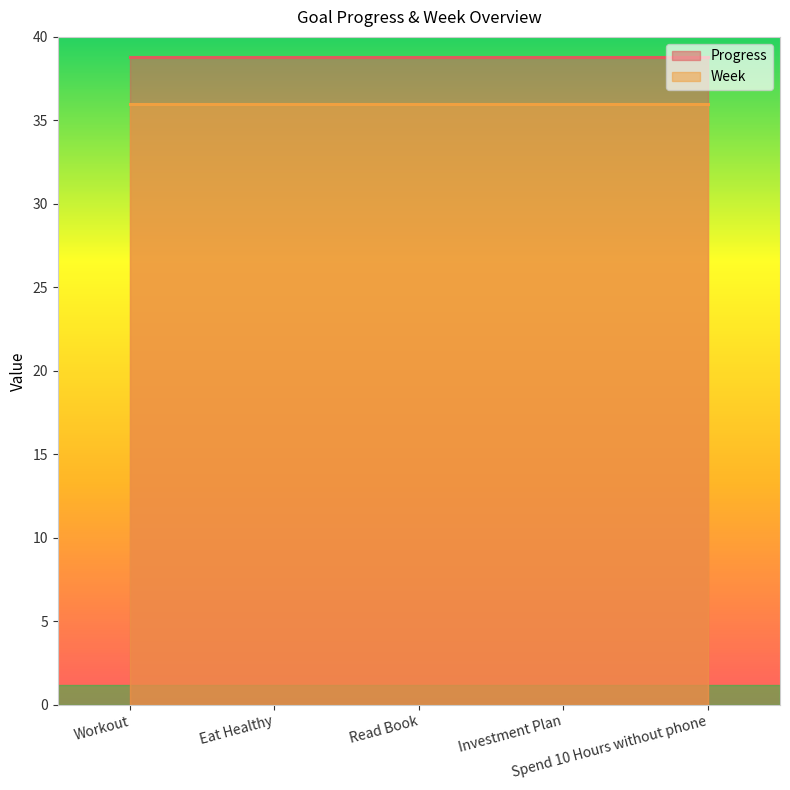

What is the highest value of the Week series?

36.0